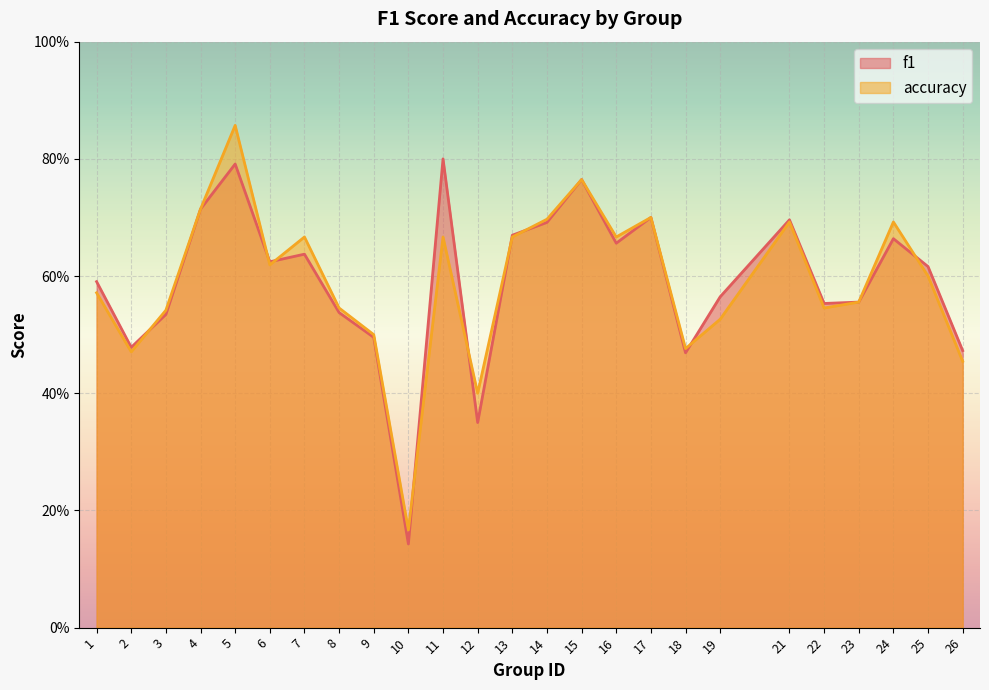

How many interior local peaks does the f1 series have?

7